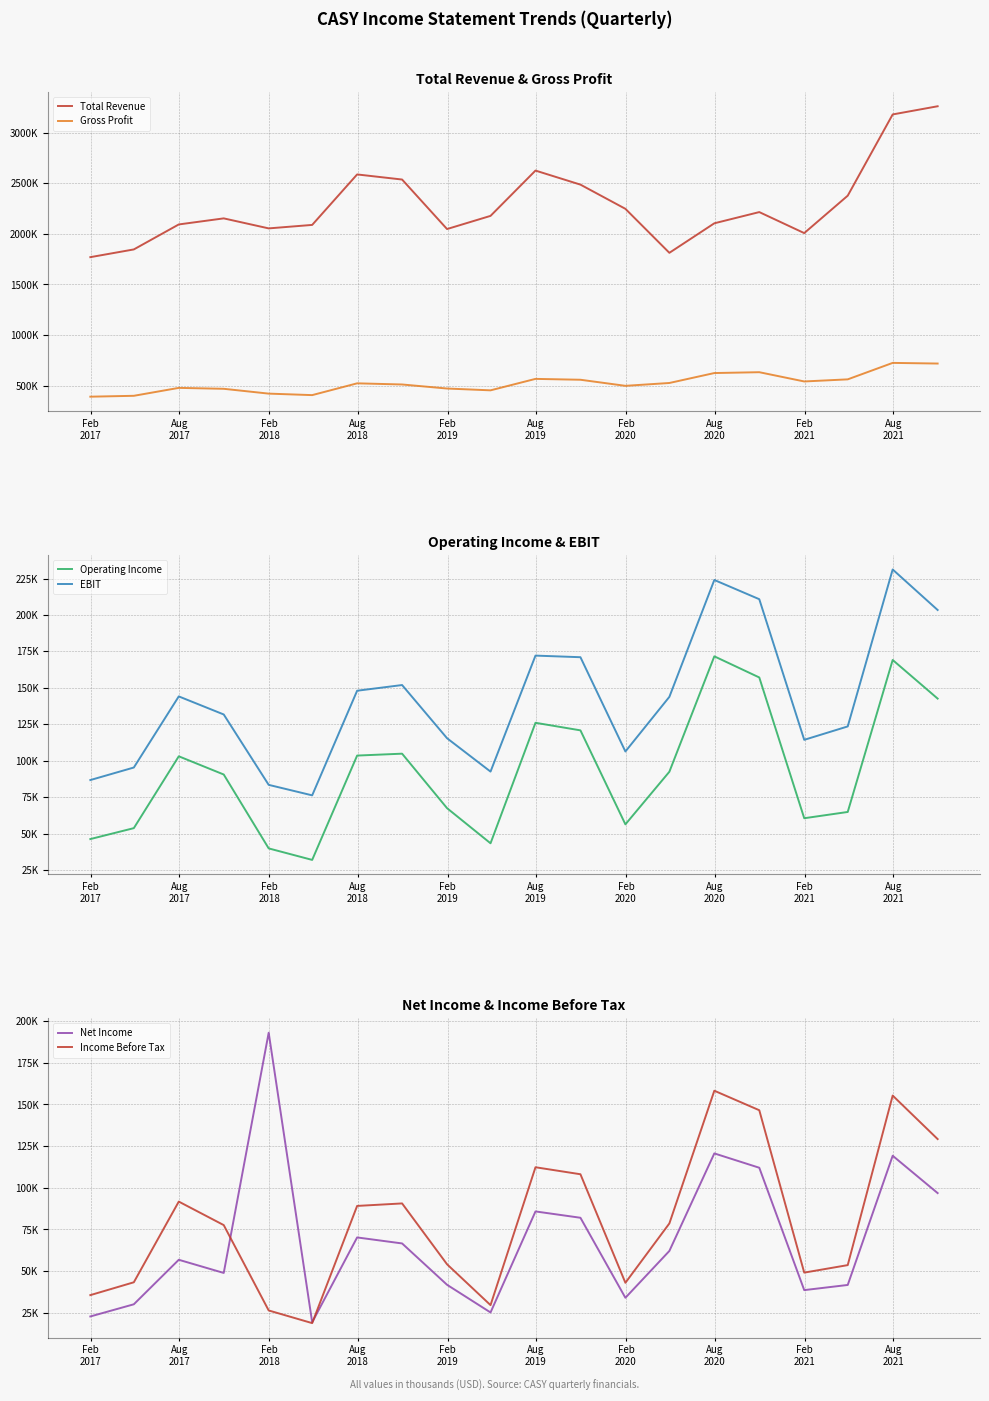

Which has a higher value, Aug
2017 or Aug
2019?

Aug
2019